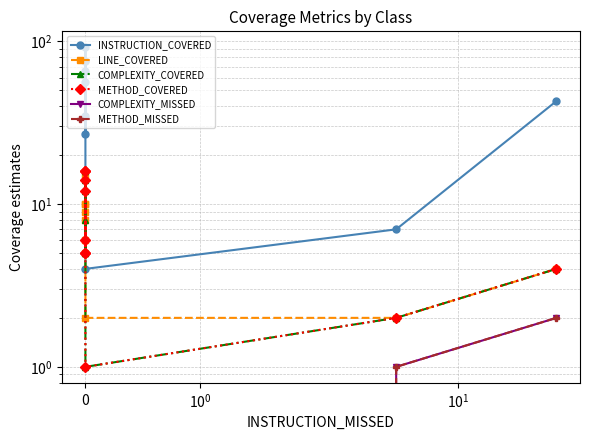

Does the chart display data point markers on the line(s)?

Yes